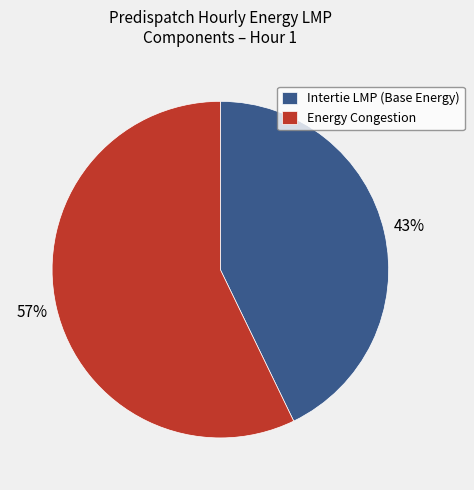

Does any single category account for the majority?

Yes